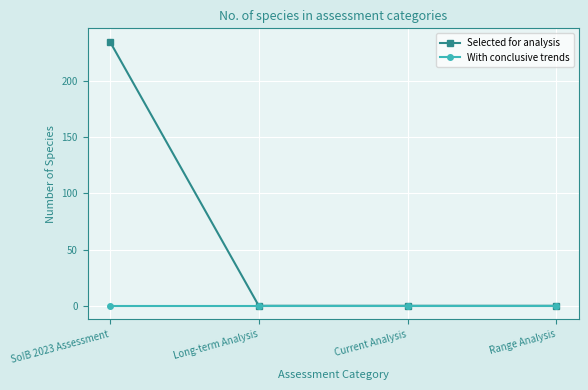

What are all the series names shown in the legend?

Selected for analysis, With conclusive trends